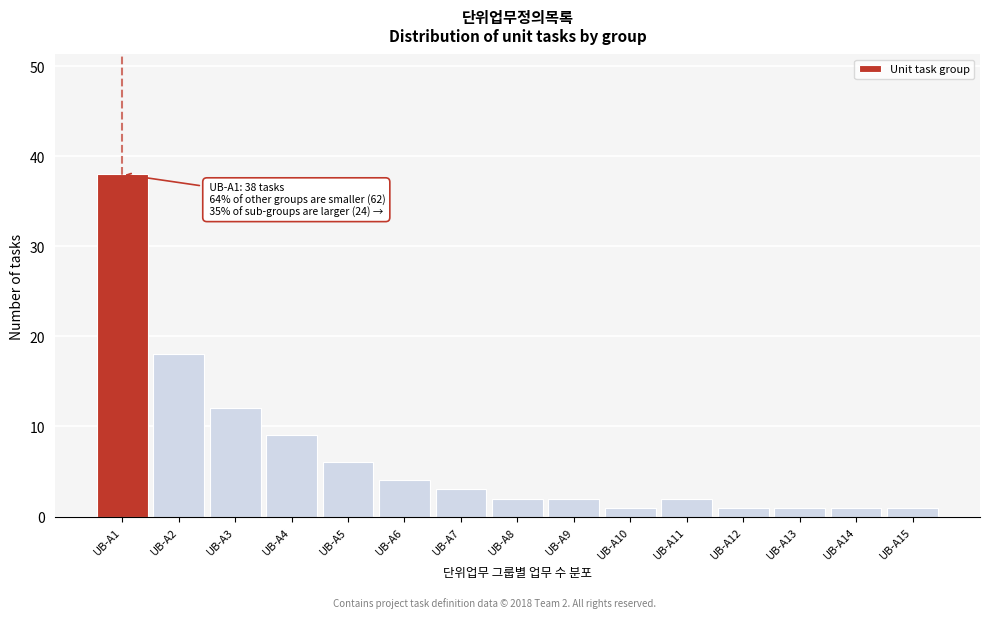

Reading left to right, list all the values displayed in this chart.

UB-A1=38	UB-A2=18	UB-A3=12	UB-A4=9	UB-A5=6	UB-A6=4	UB-A7=3	UB-A8=2	UB-A9=2	UB-A10=1	UB-A11=2	UB-A12=1	UB-A13=1	UB-A14=1	UB-A15=1